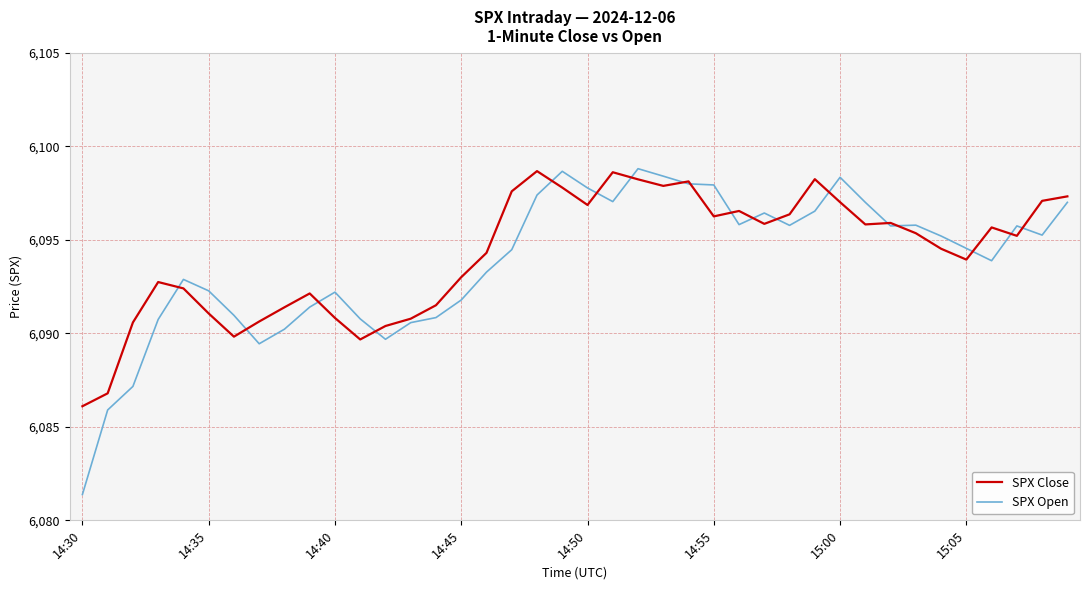

Which series has the widest spread of values?

SPX Open